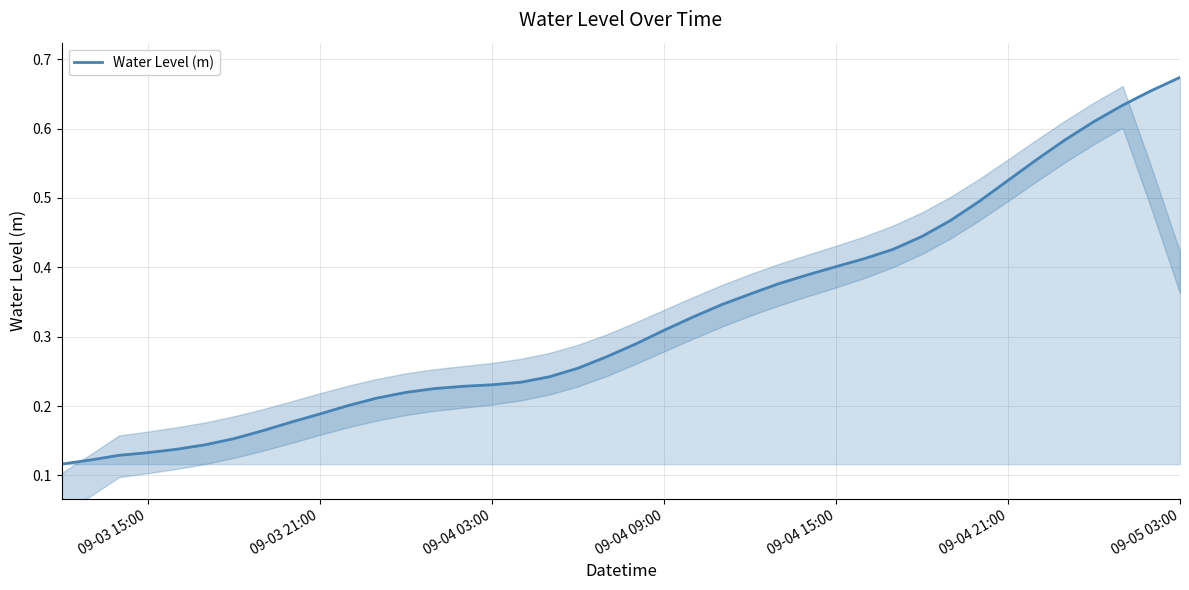

How many lines are shown in the chart?

1